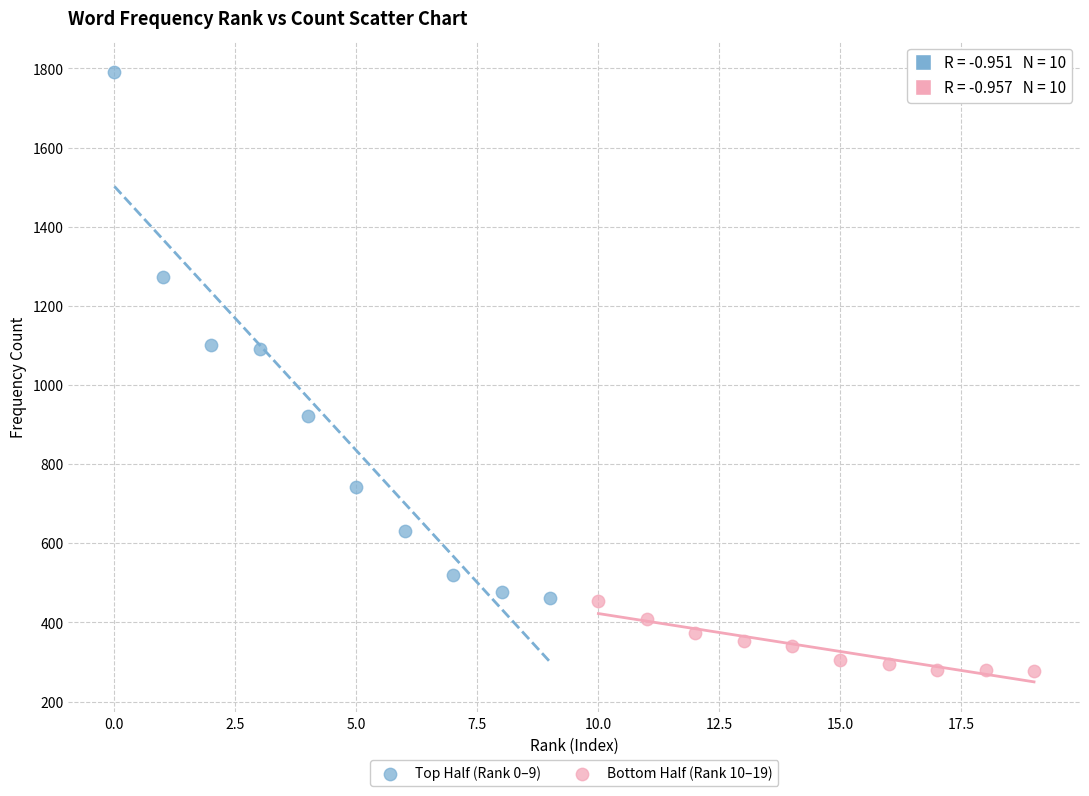

Which series contains the highest Y value?

Top Half (Rank 0–9)